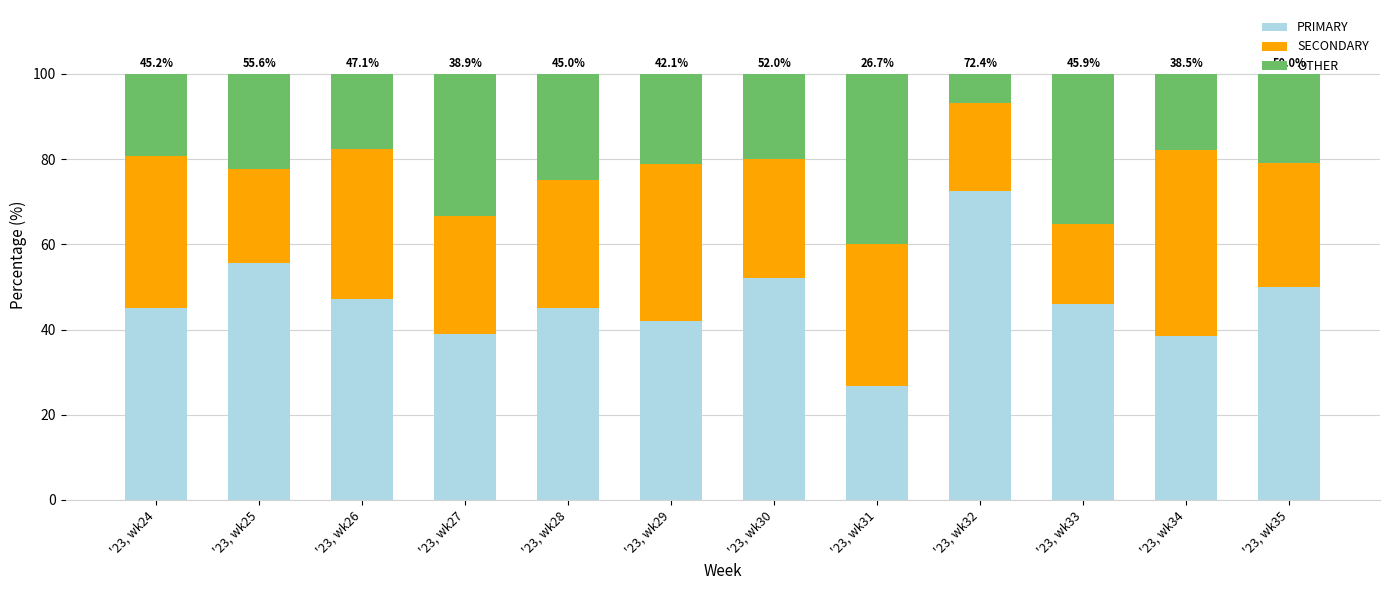

True or false: PRIMARY has a value of 45.0 at '23, wk28.

True